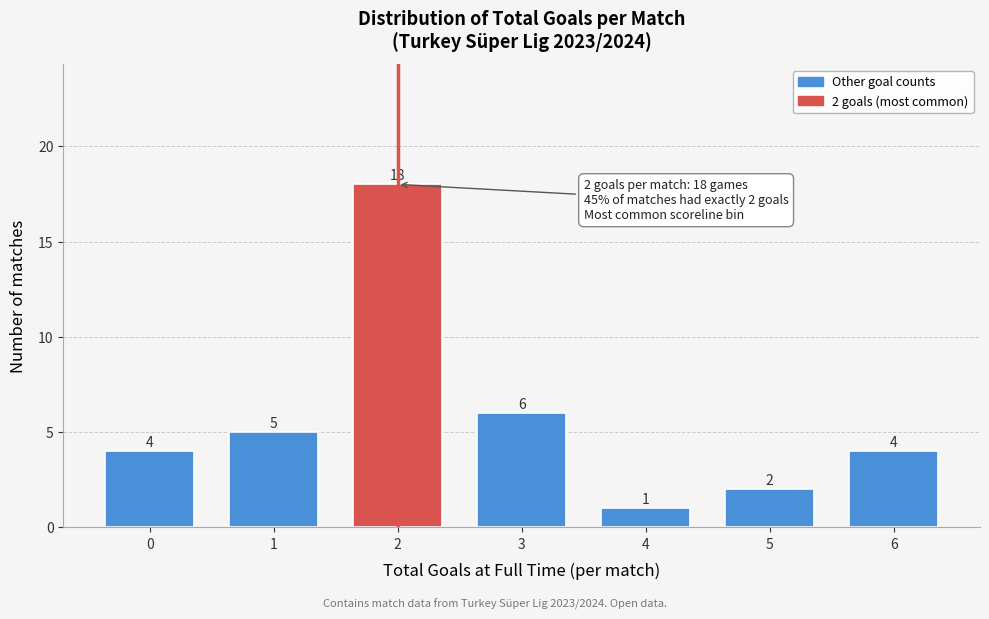

Reading left to right, transcribe all the data shown in this chart.

0=4	1=5	2=18	3=6	4=1	5=2	6=4